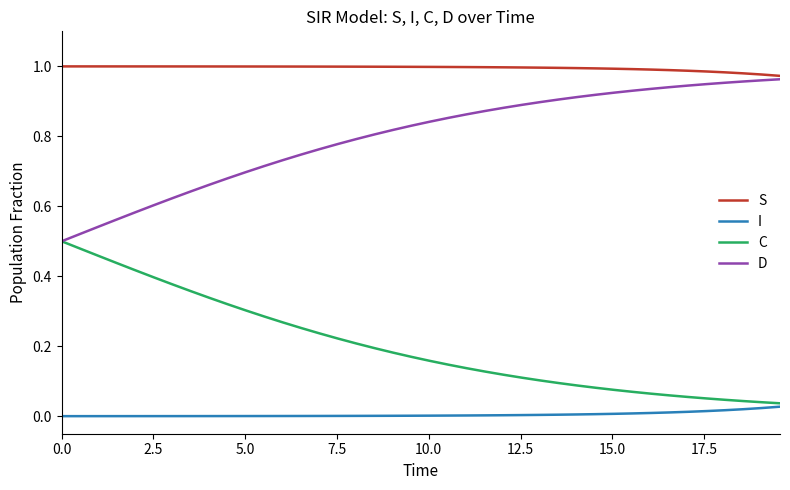

True or false: D and I intersect in this chart.

False